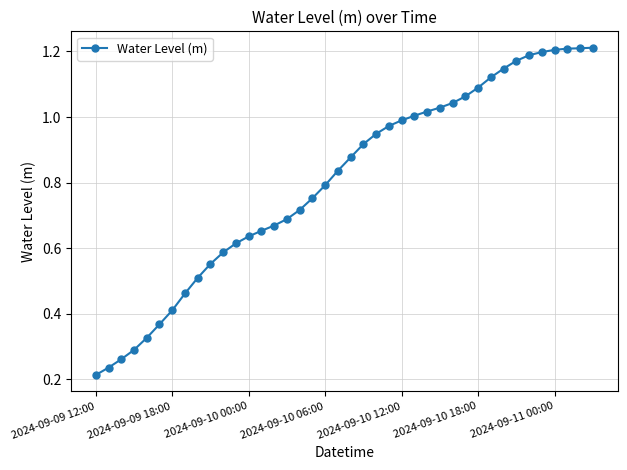

Count the number of data series in this chart.

1